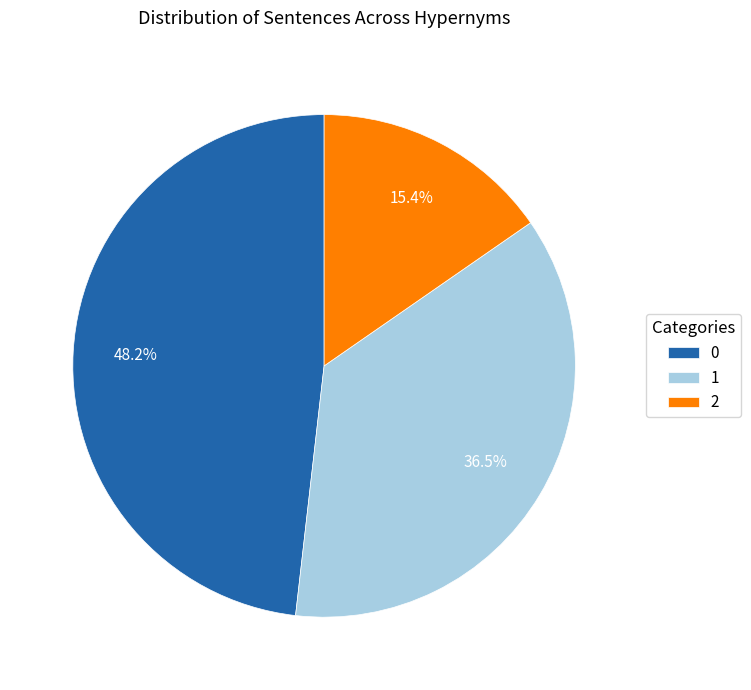

Approximately how many times larger is the value at 2 compared to 0?

0.3